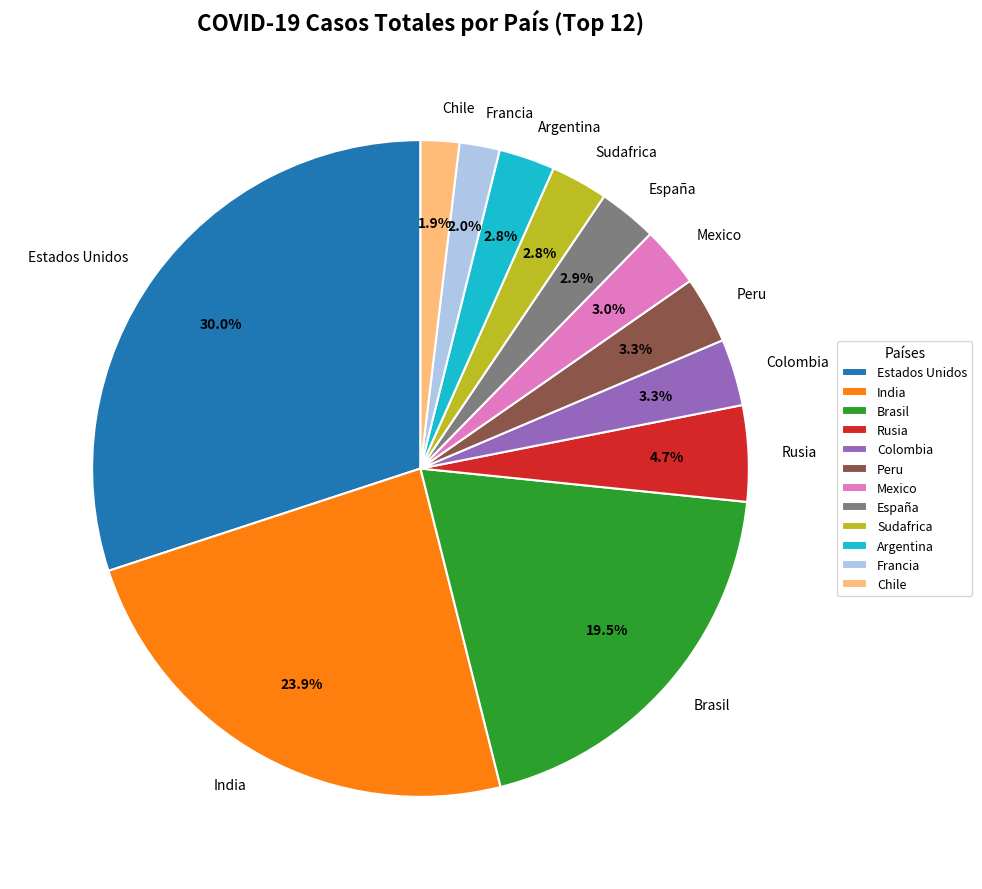

The Colombia slice represents 3% of the pie. True or false?

True